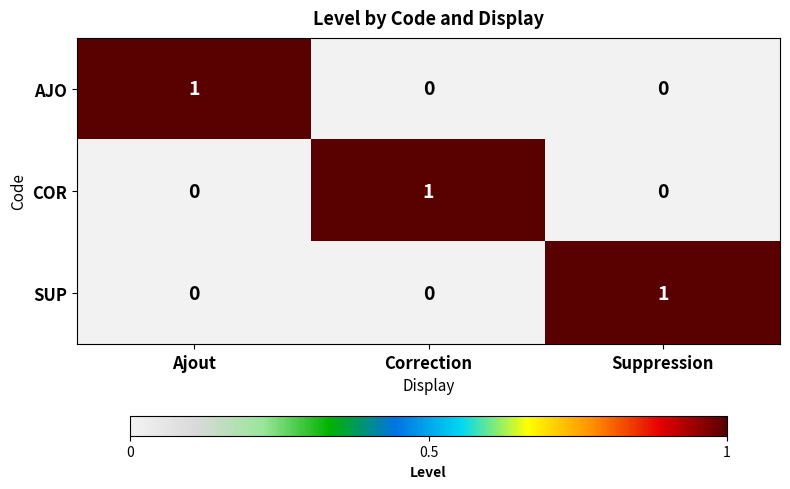

Reading left to right, list all the values displayed in this chart.

AJO: Ajout=1	Correction=0	Suppression=0
COR: Ajout=0	Correction=1	Suppression=0
SUP: Ajout=0	Correction=0	Suppression=1